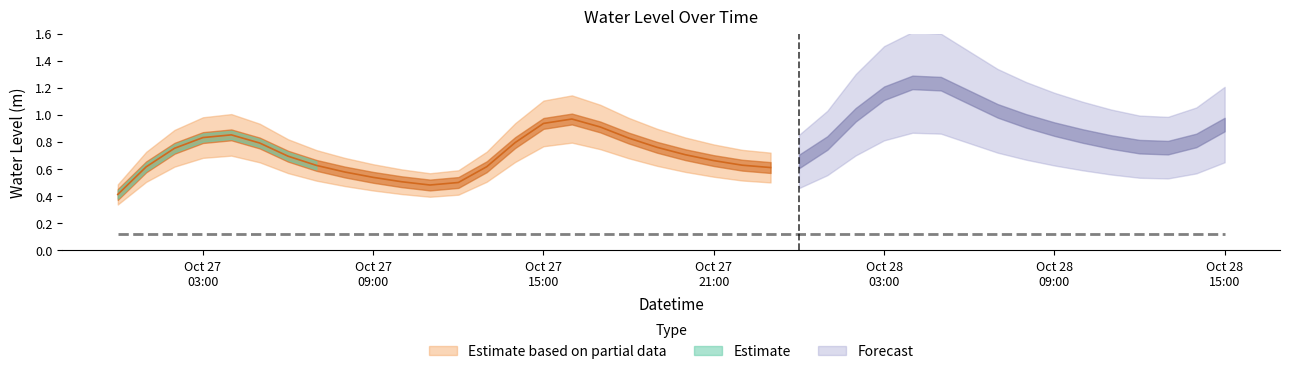

Rank the categories by value from lowest to highest.

2025-10-27 00:00:00, 2025-10-27 11:00:00, 2025-10-27 12:00:00, 2025-10-27 10:00:00, 2025-10-27 09:00:00, 2025-10-27 08:00:00, 2025-10-27 23:00:00, 2025-10-27 01:00:00, 2025-10-27 13:00:00, 2025-10-27 07:00:00, 2025-10-27 22:00:00, 2025-10-28 00:00:00, 2025-10-27 21:00:00, 2025-10-27 06:00:00, 2025-10-27 20:00:00, 2025-10-27 02:00:00, 2025-10-28 13:00:00, 2025-10-27 19:00:00, 2025-10-28 12:00:00, 2025-10-27 05:00:00, 2025-10-28 01:00:00, 2025-10-27 14:00:00, 2025-10-28 11:00:00, 2025-10-28 14:00:00, 2025-10-27 18:00:00, 2025-10-27 03:00:00, 2025-10-28 10:00:00, 2025-10-27 04:00:00, 2025-10-28 09:00:00, 2025-10-27 17:00:00, 2025-10-28 15:00:00, 2025-10-27 15:00:00, 2025-10-28 08:00:00, 2025-10-27 16:00:00, 2025-10-28 02:00:00, 2025-10-28 07:00:00, 2025-10-28 06:00:00, 2025-10-28 03:00:00, 2025-10-28 05:00:00, 2025-10-28 04:00:00